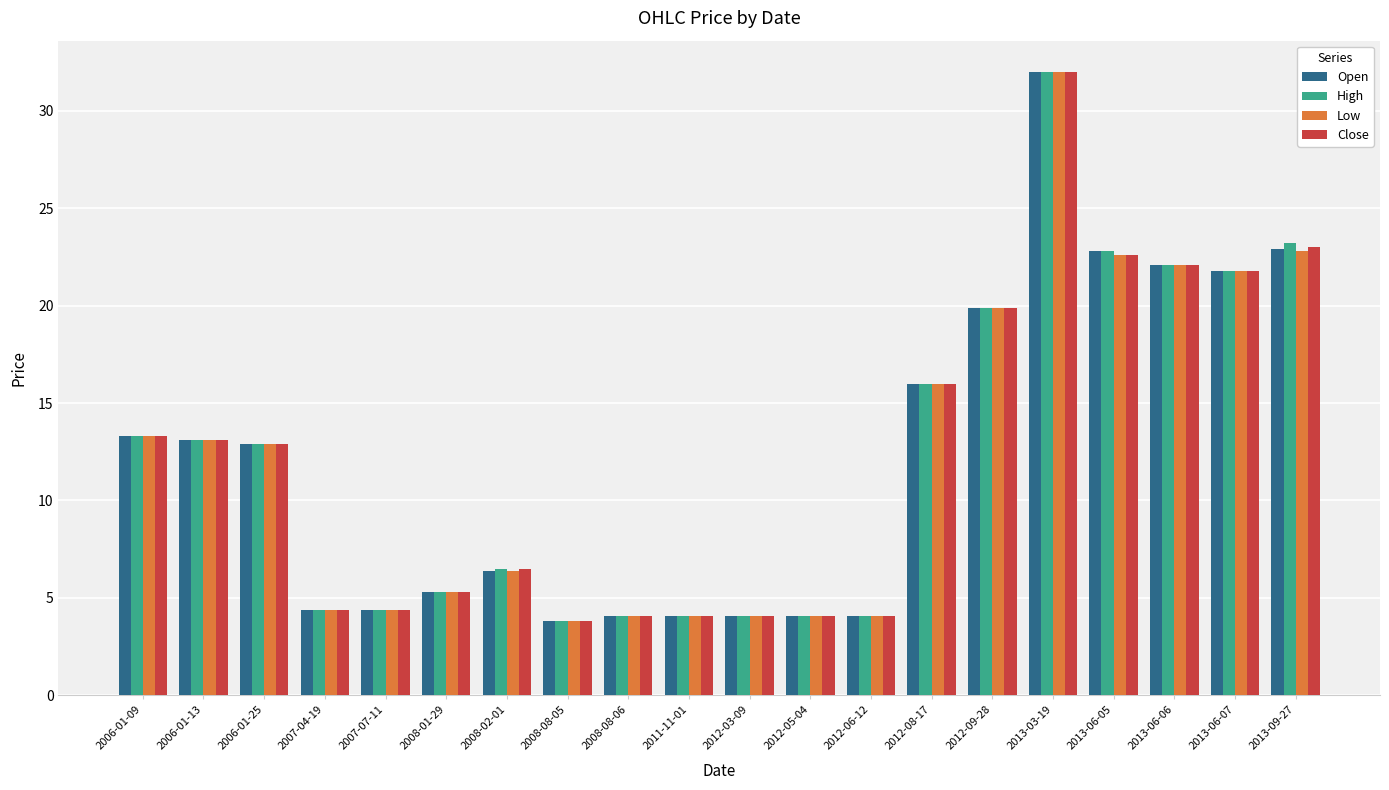

What is the minimum value shown in the chart?

3.8